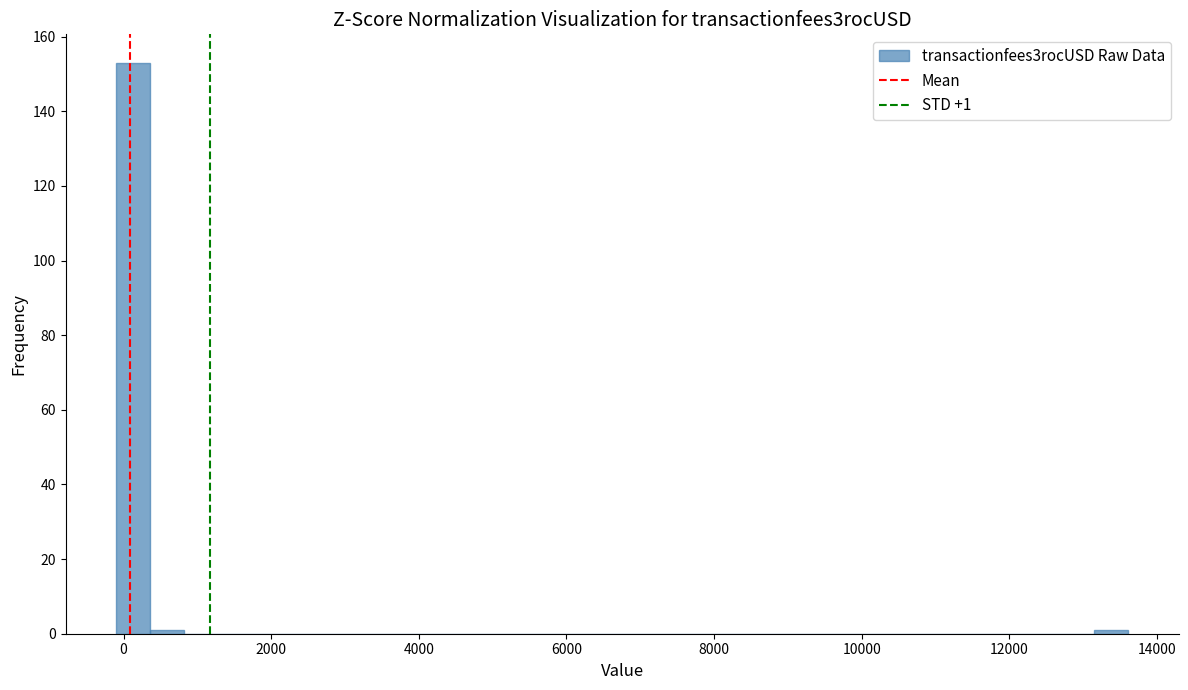

Around what value on the x-axis is the tallest bar? Give the approximate position of its centre, as read against the axis.

200